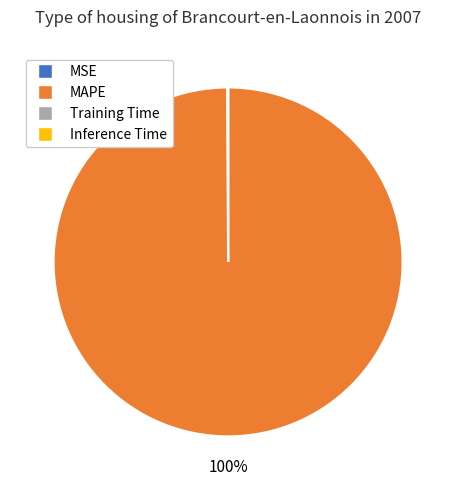

True or false: MAPE accounts for 100% of the total.

True